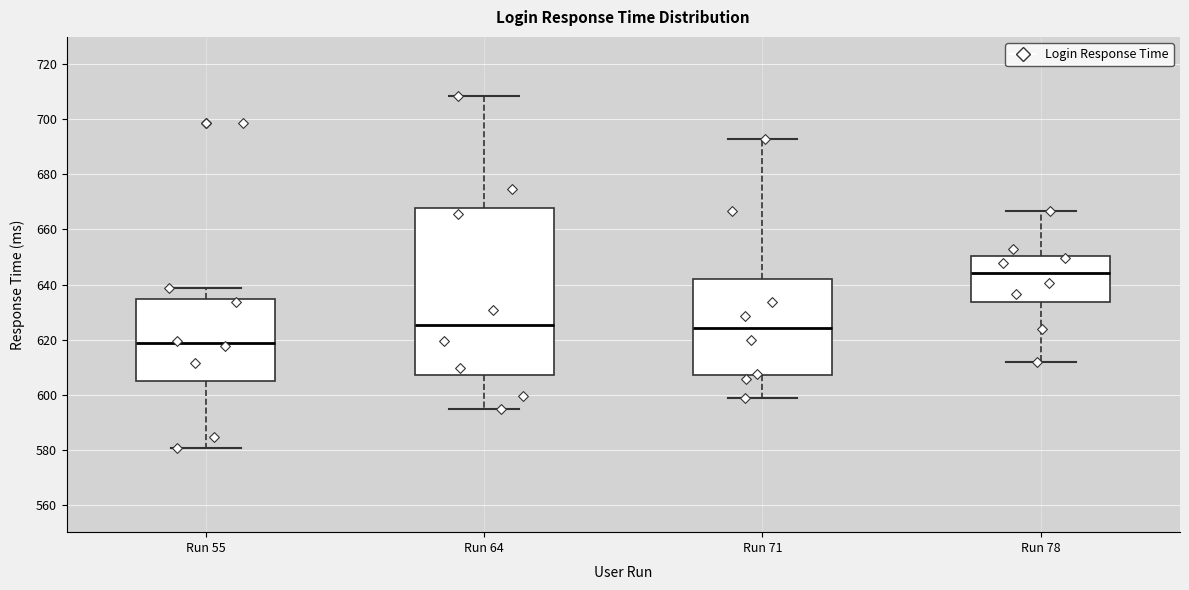

Which box is the tallest, from its lower edge to its upper edge?

Run 64